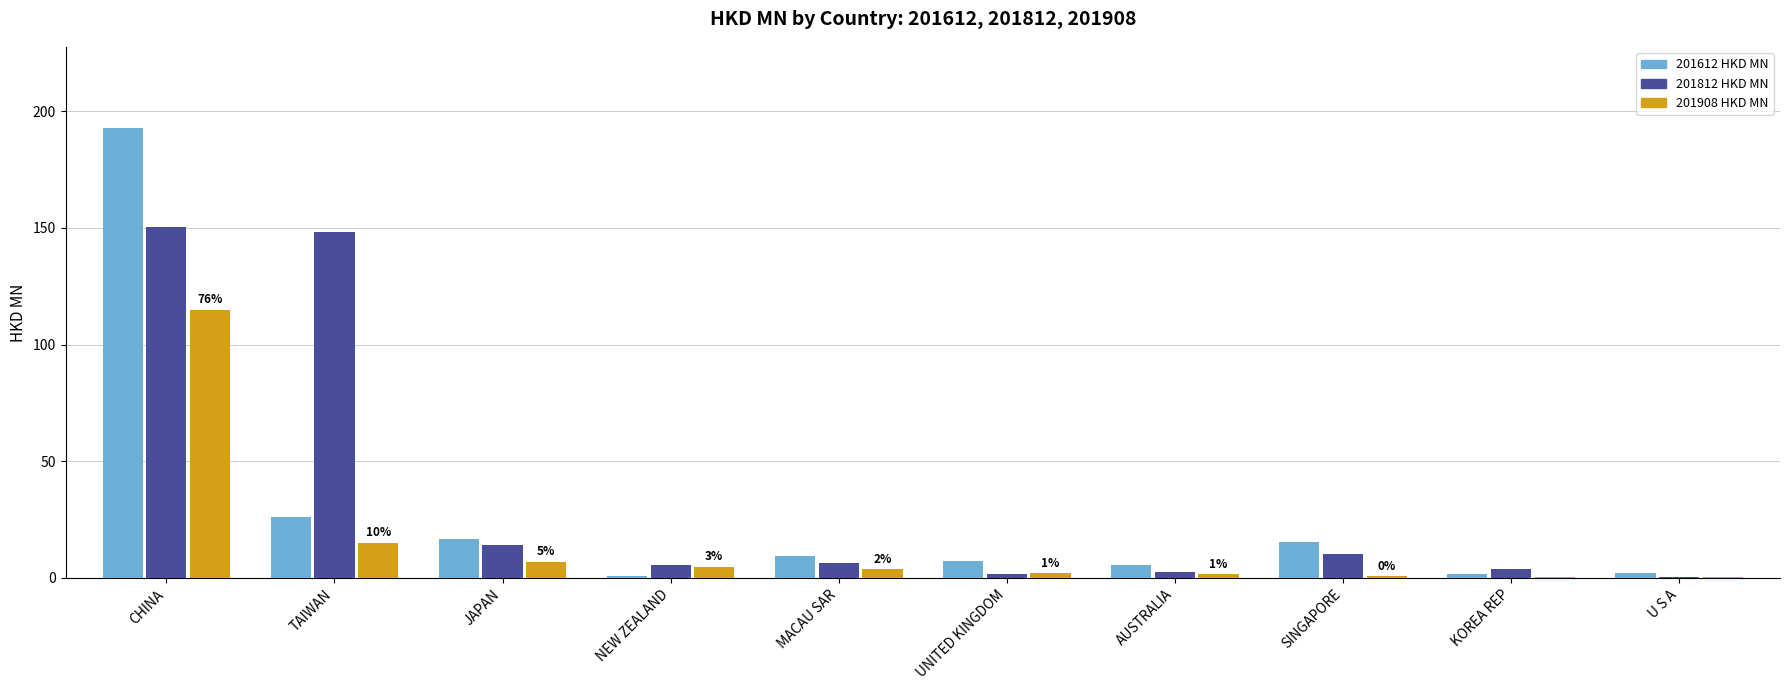

What is the maximum value shown in the chart?

192.8